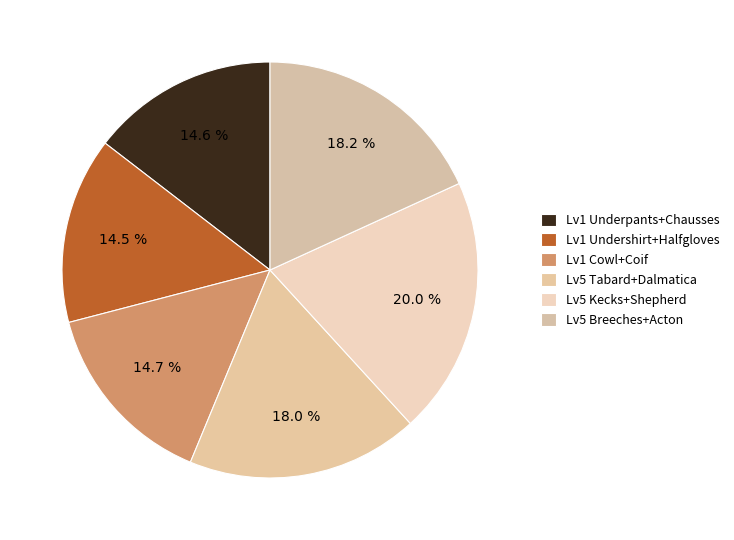

How many slices are in this pie chart?

6